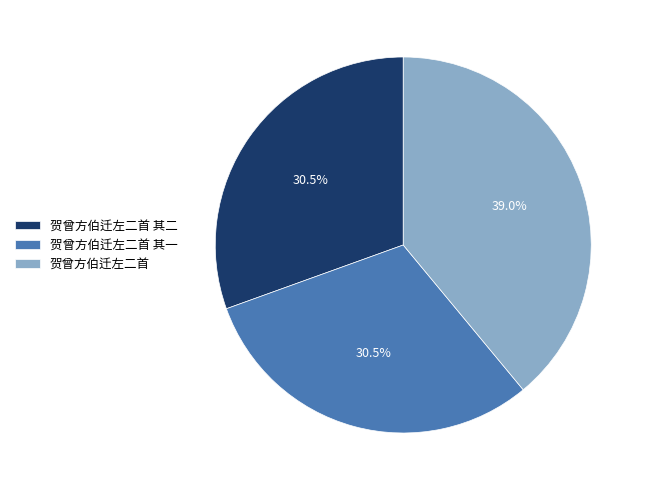

Count the number of slices in the pie.

3